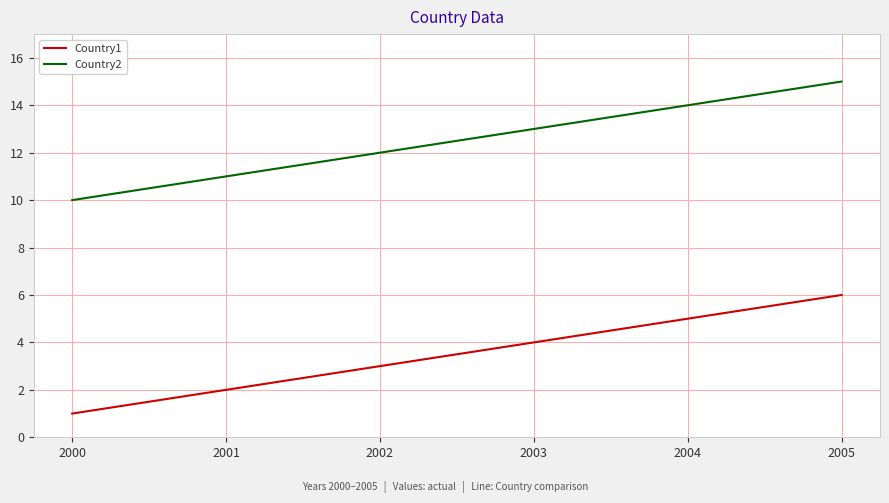

At 2004, list the series in order from smallest to largest.

Country1, Country2